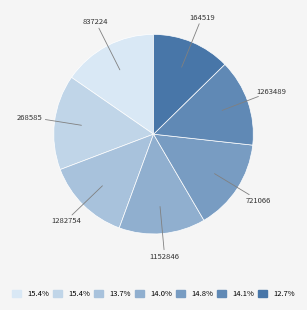

To the nearest percent, what is the difference between the largest and smallest slice percentages?

3%